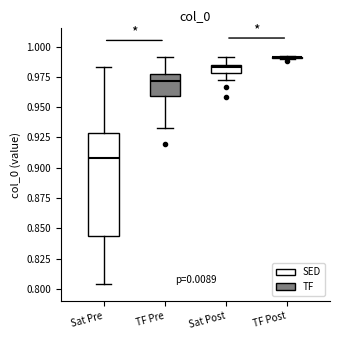

Comparing the boxes themselves (not the whiskers), which one is the tallest?

Sat Pre